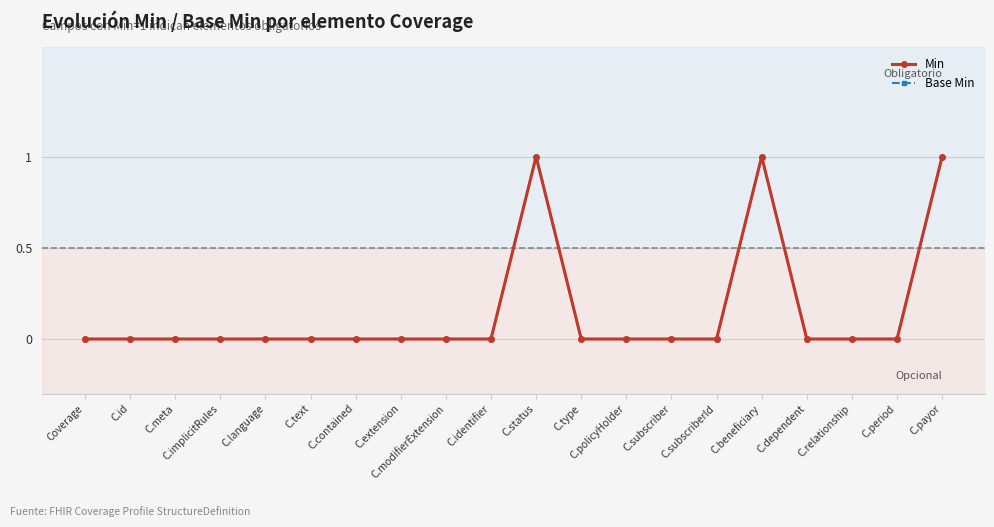

Is the value of Base Min at C.implicitRules greater than the value of Min at C.beneficiary?

No